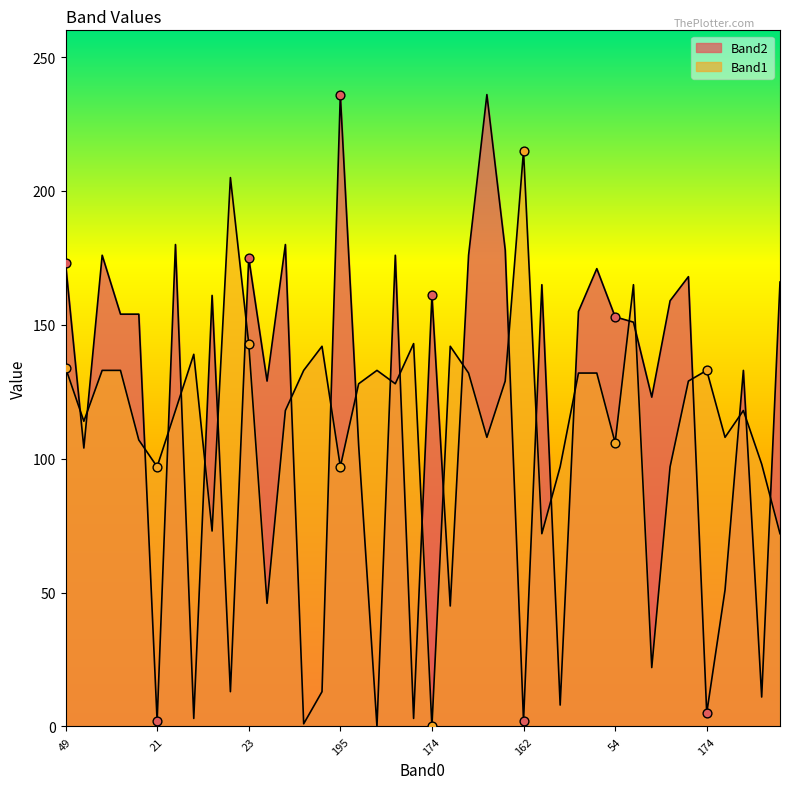

Which series reaches the maximum Y coordinate?

Band2